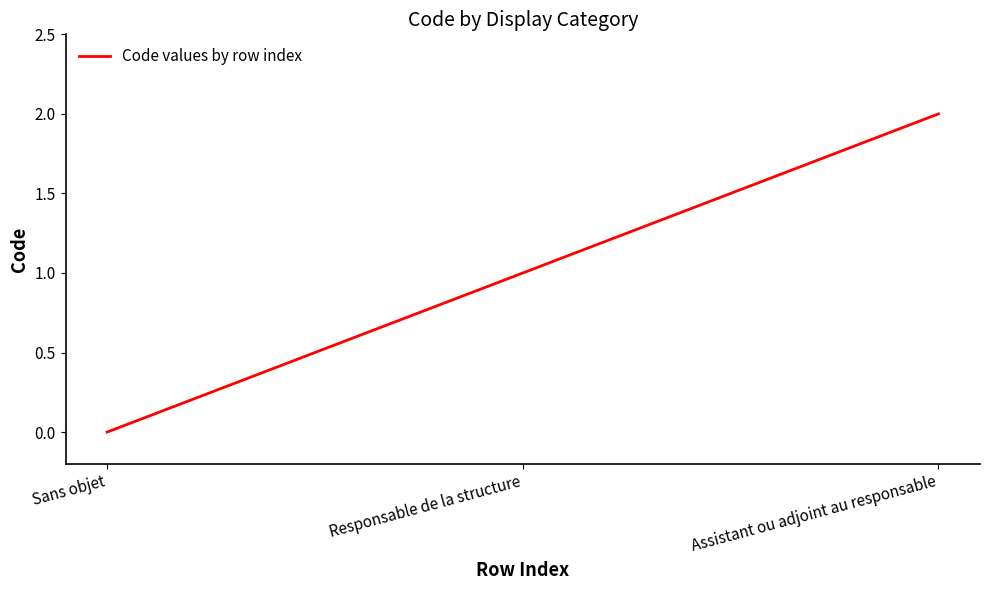

Reading left to right, transcribe all the data shown in this chart.

Sans objet=0	Responsable de la structure=1	Assistant ou adjoint au responsable=2